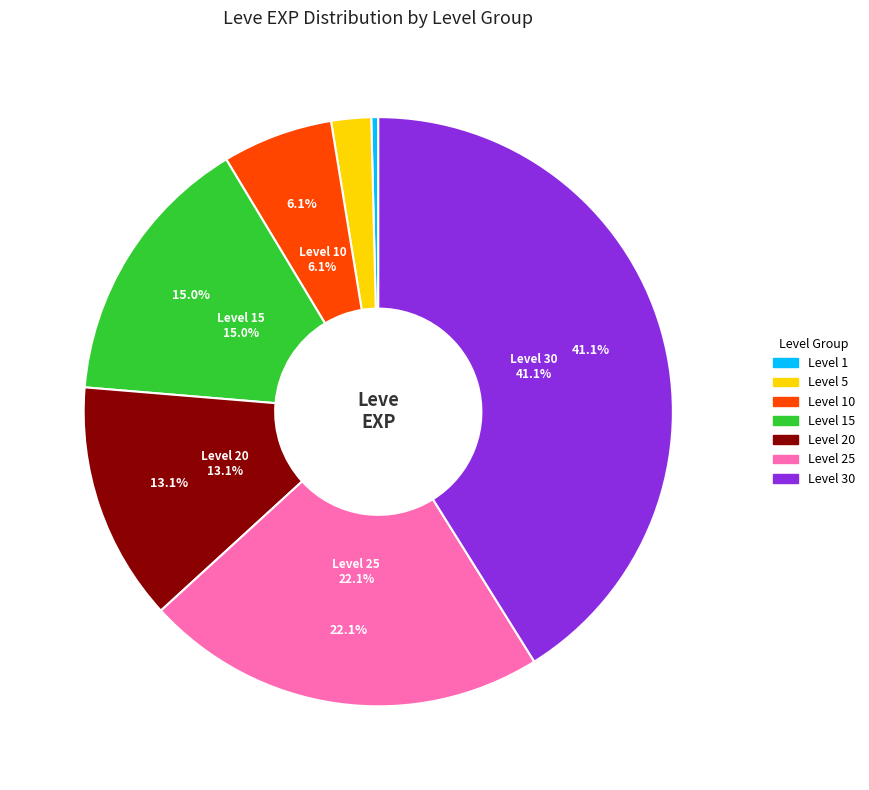

Count the number of slices in the pie.

7